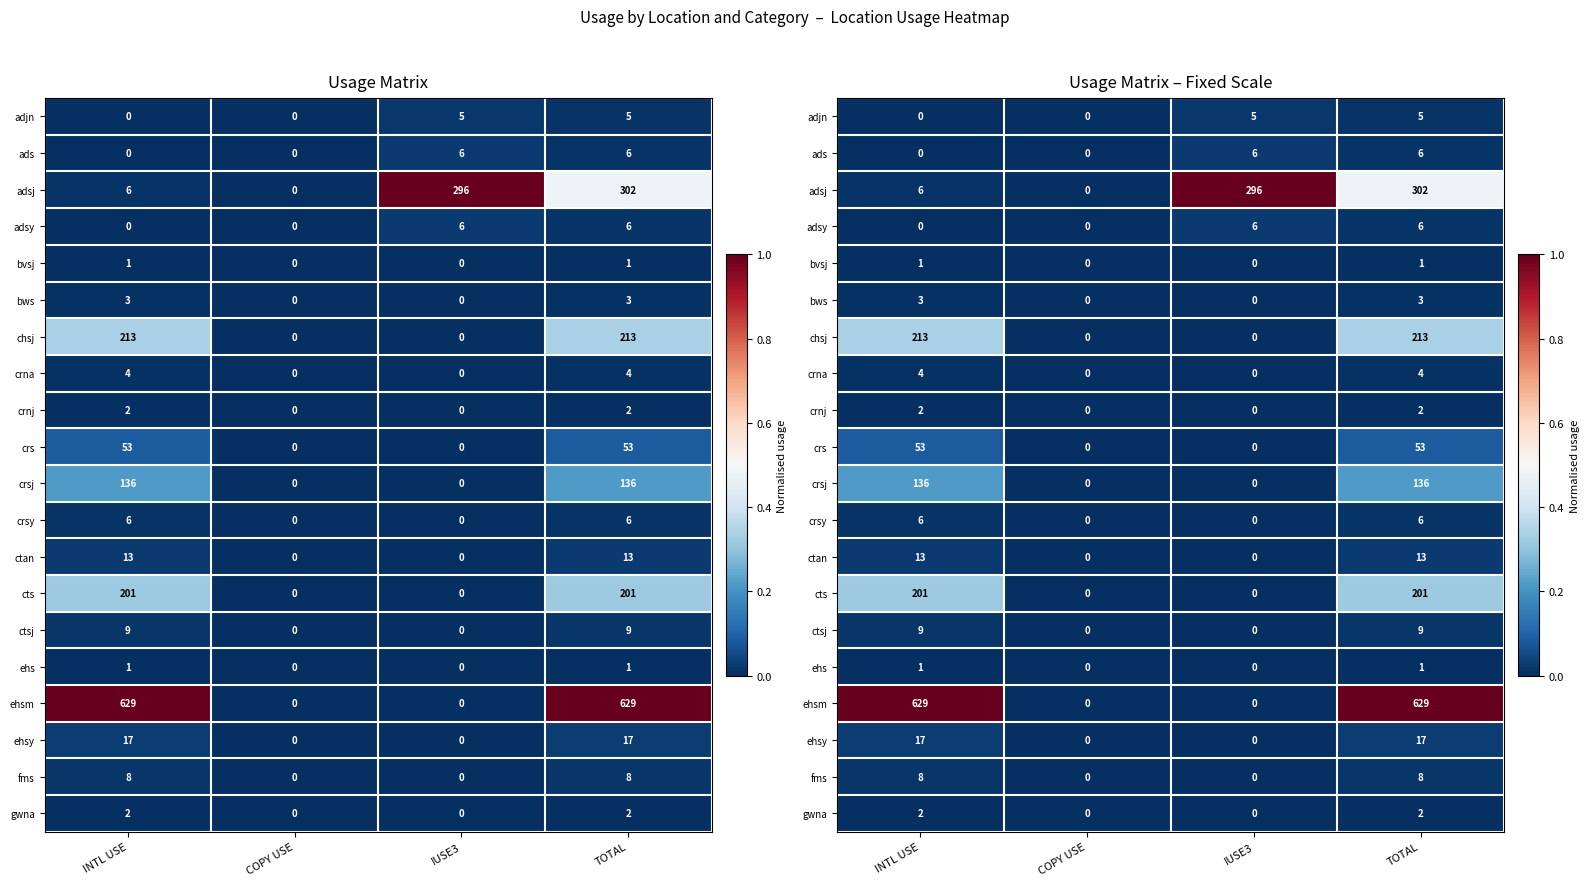

Which series changed the most between INTL USE and COPY USE?

ehsm